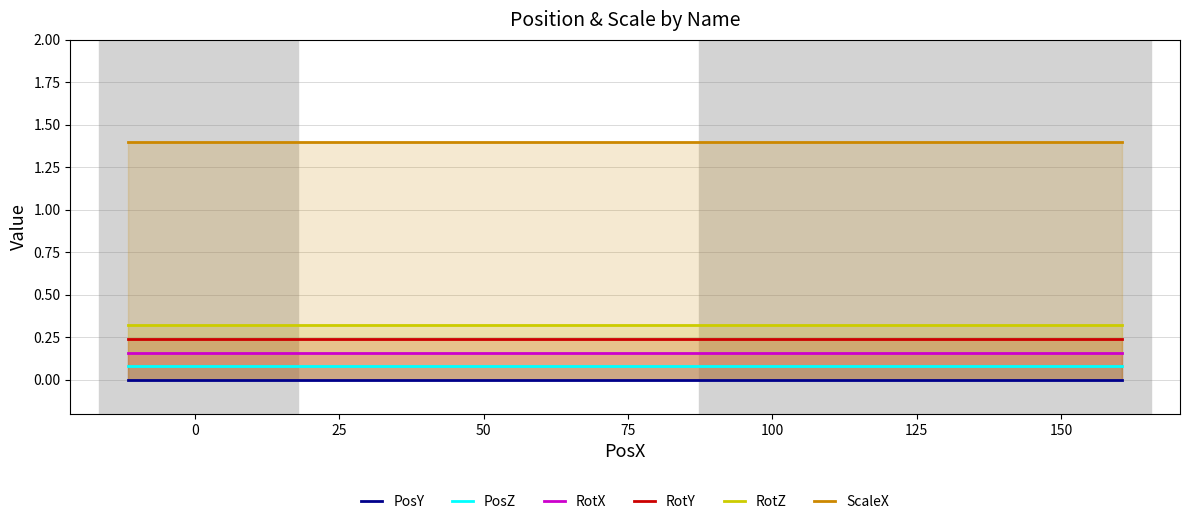

Does the chart have visible grid lines?

Yes